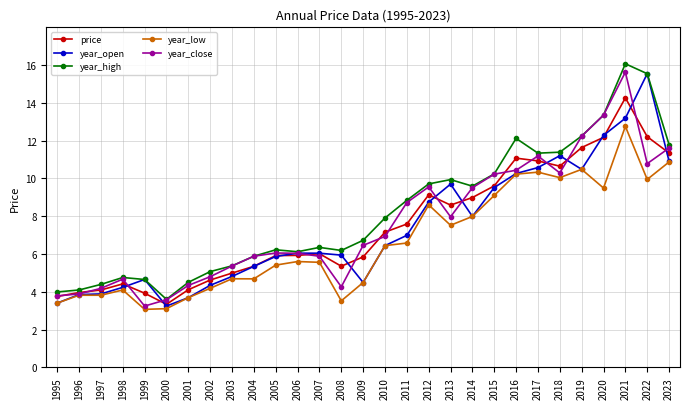

How many lines are shown in the chart?

5